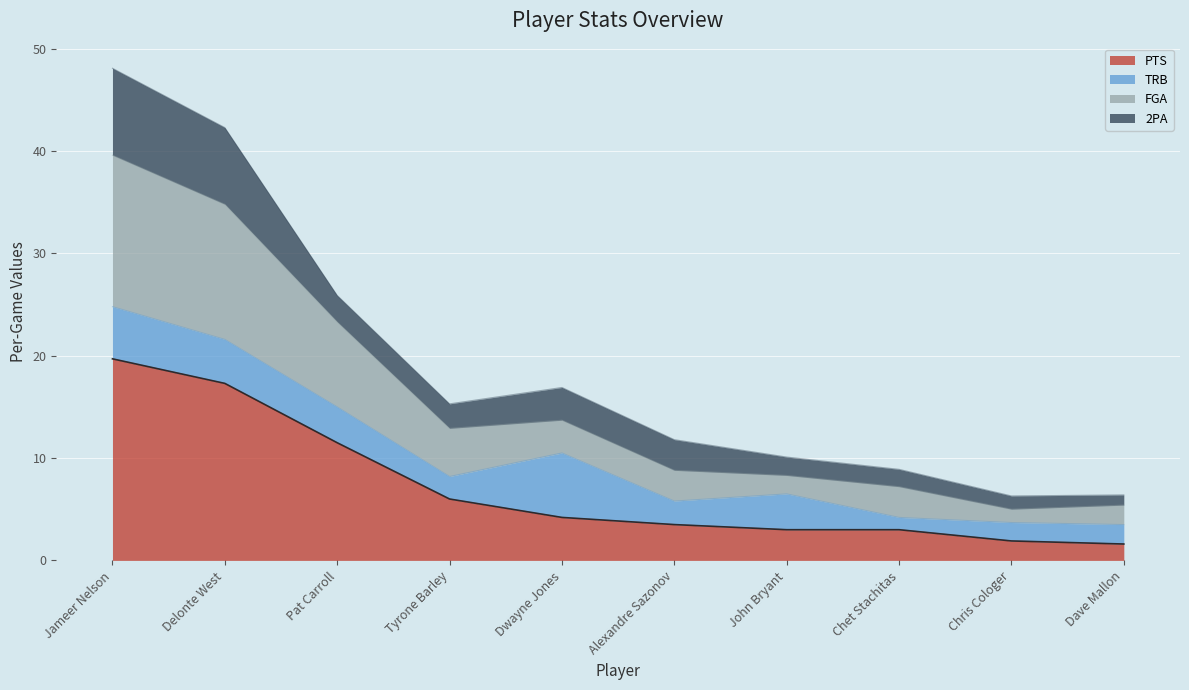

What is the lowest value of the PTS series?

1.6